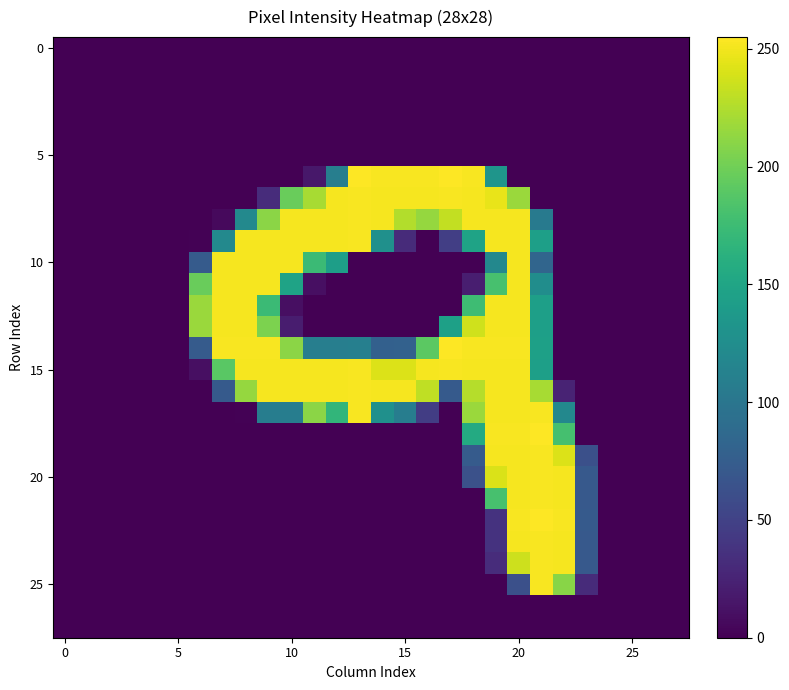

At which category is the sum across all series the highest?

20